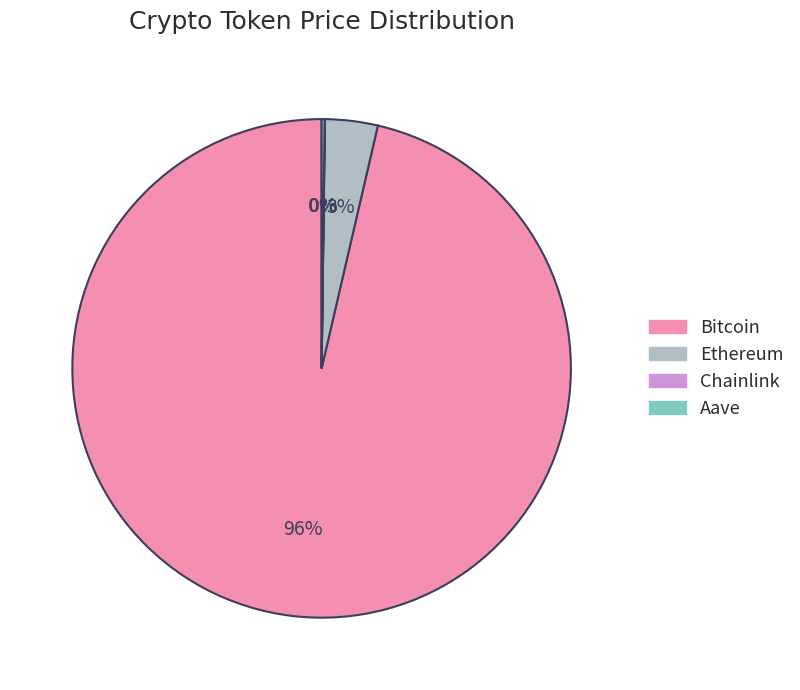

To the nearest percent, what is the average slice percentage?

25%